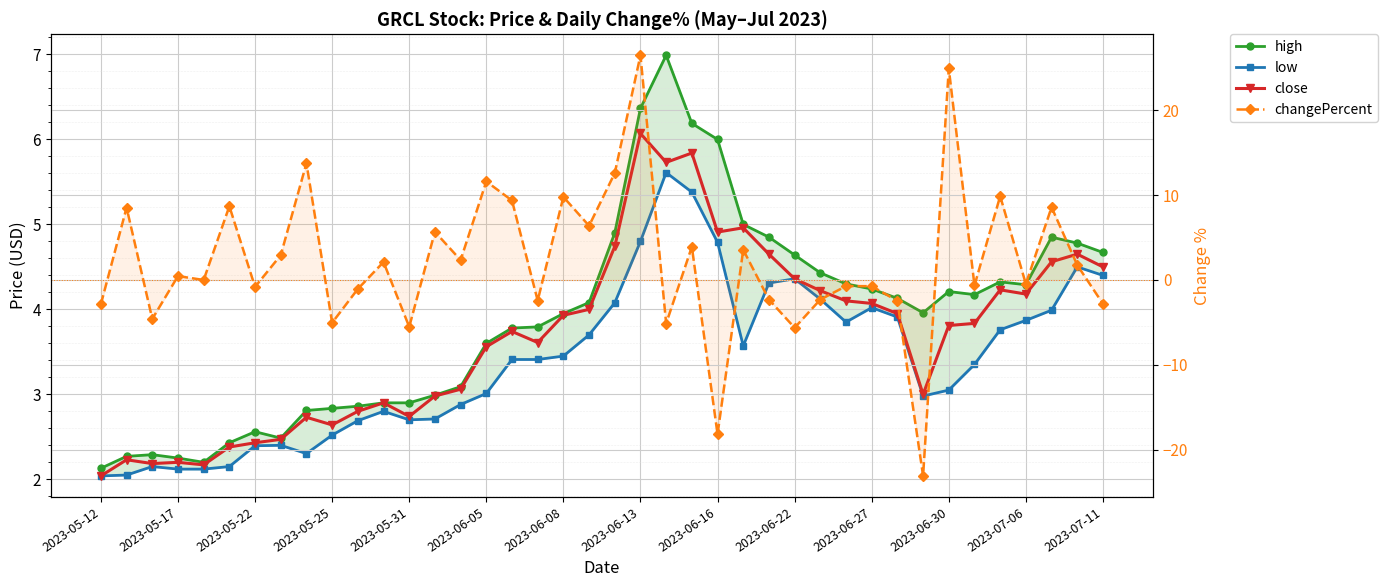

How many interior local peaks does the low series have?

7